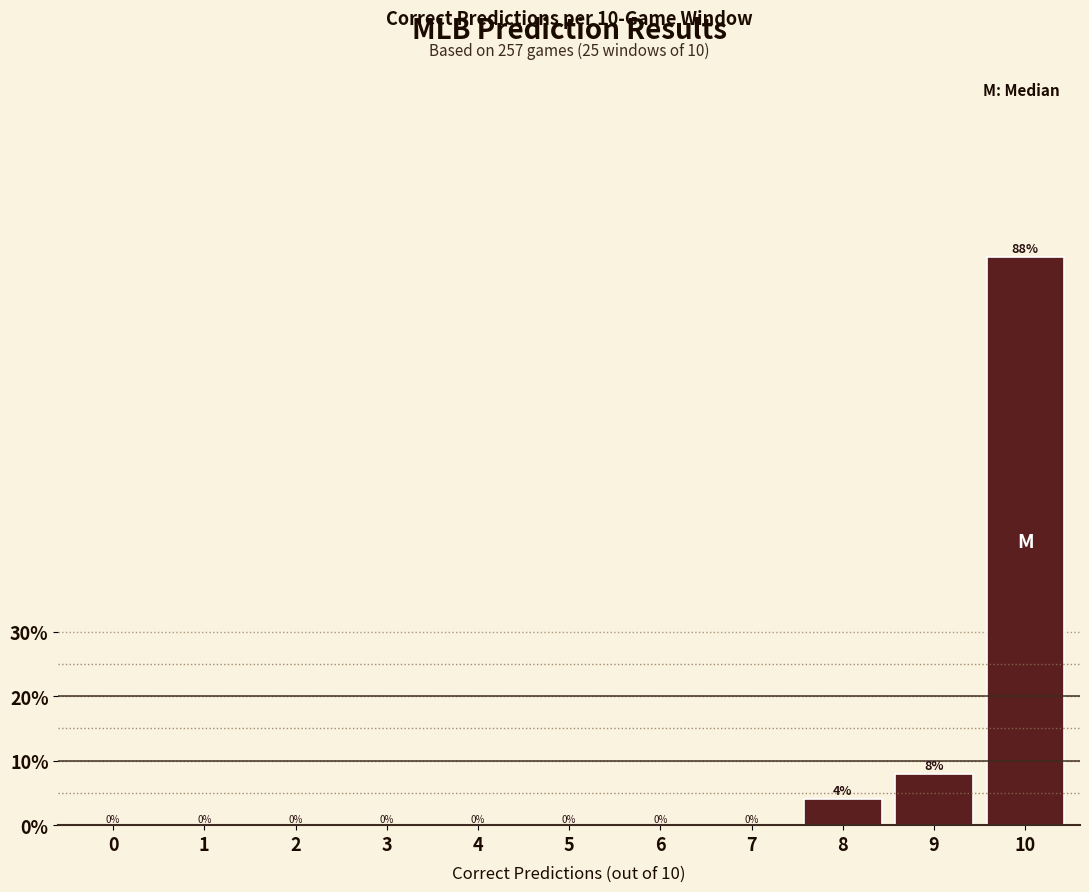

Reading left to right, what are all the values shown in this chart?

0=0	1=0	2=0	3=0	4=0	5=0	6=0	7=0	8=4	9=8	10=88